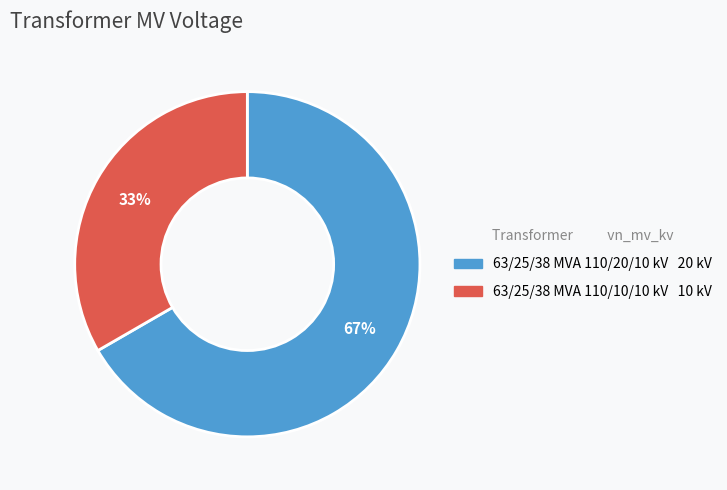

To the nearest percent, what percentage of the pie is 63/25/38 MVA 110/20/10 kV?

67%